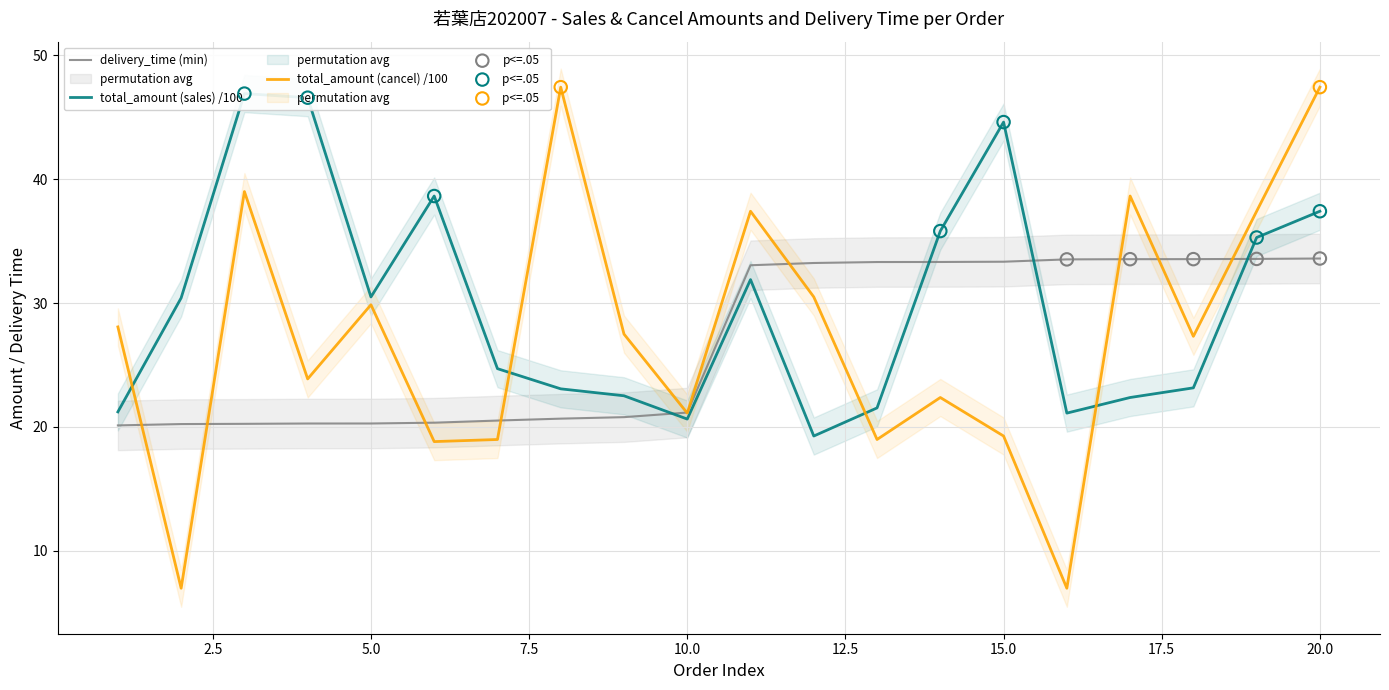

Is the value of total_amount_cancel at 18 greater than the value of delivery_time at 10?

Yes